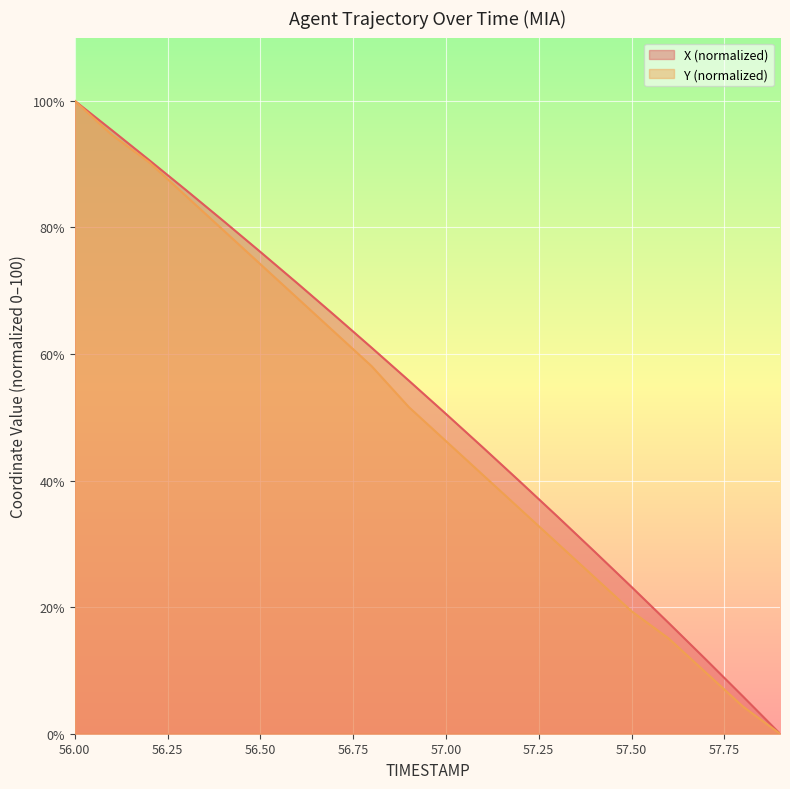

How many values in X are above zero?

19